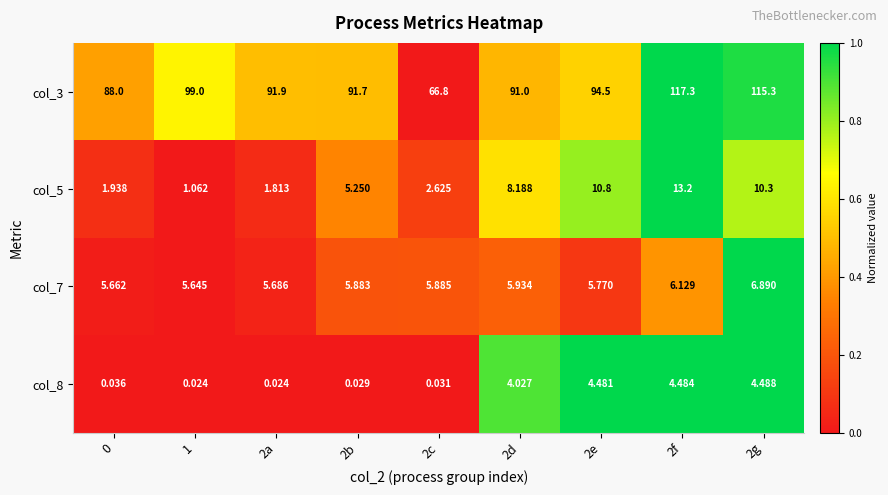

What is the total value across all series at 2e?

115.6